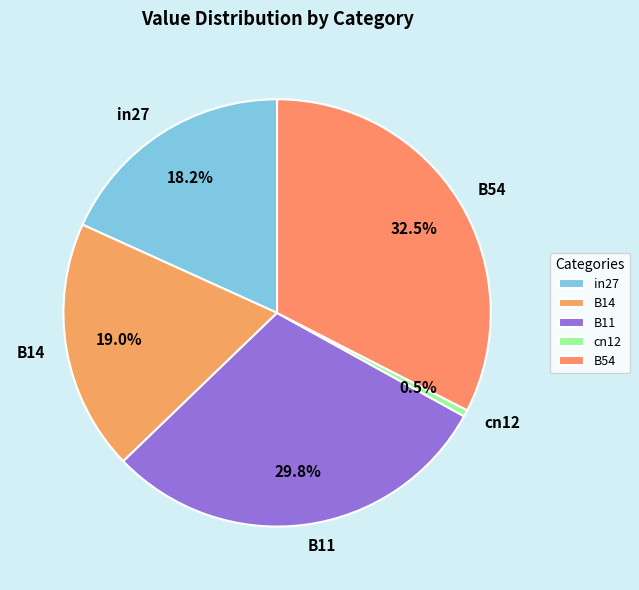

Rank the categories by value from lowest to highest.

cn12, in27, B14, B11, B54